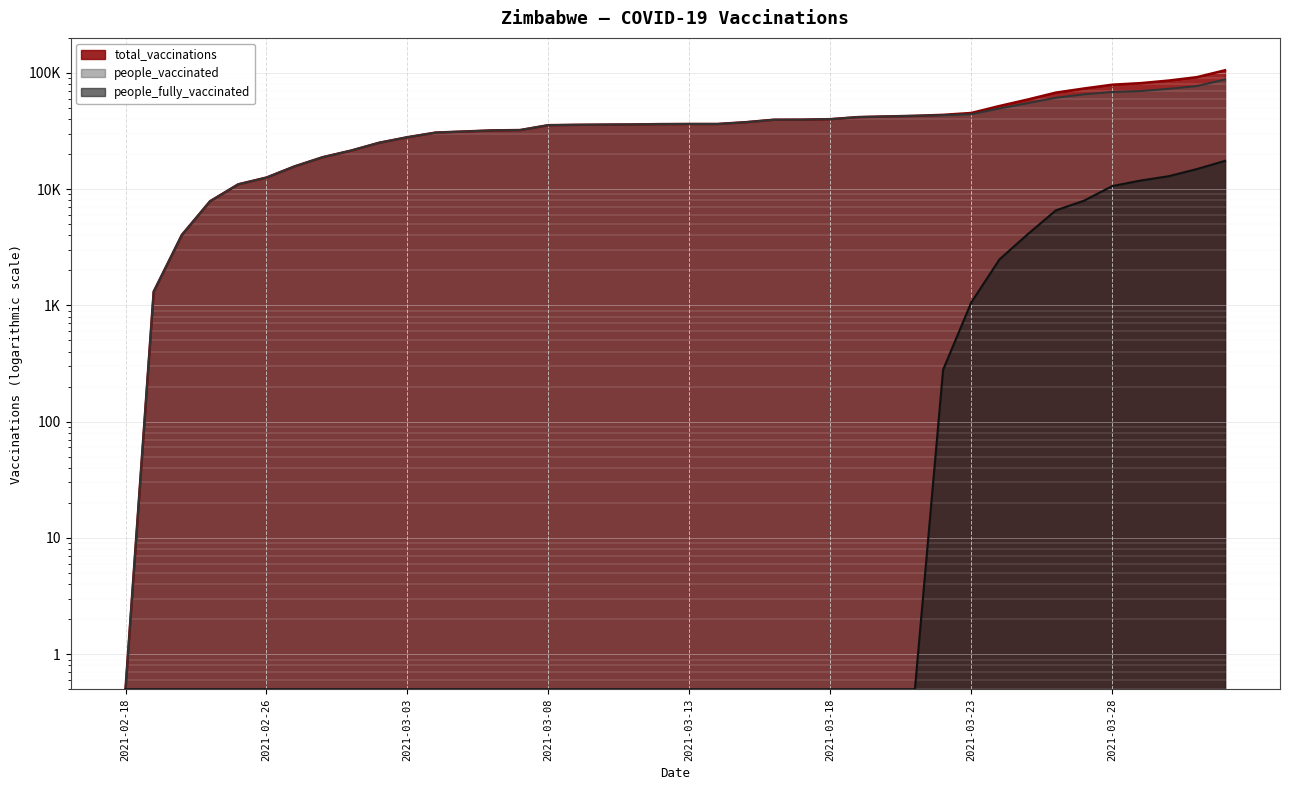

True or false: people_vaccinated and total_vaccinations intersect in this chart.

False